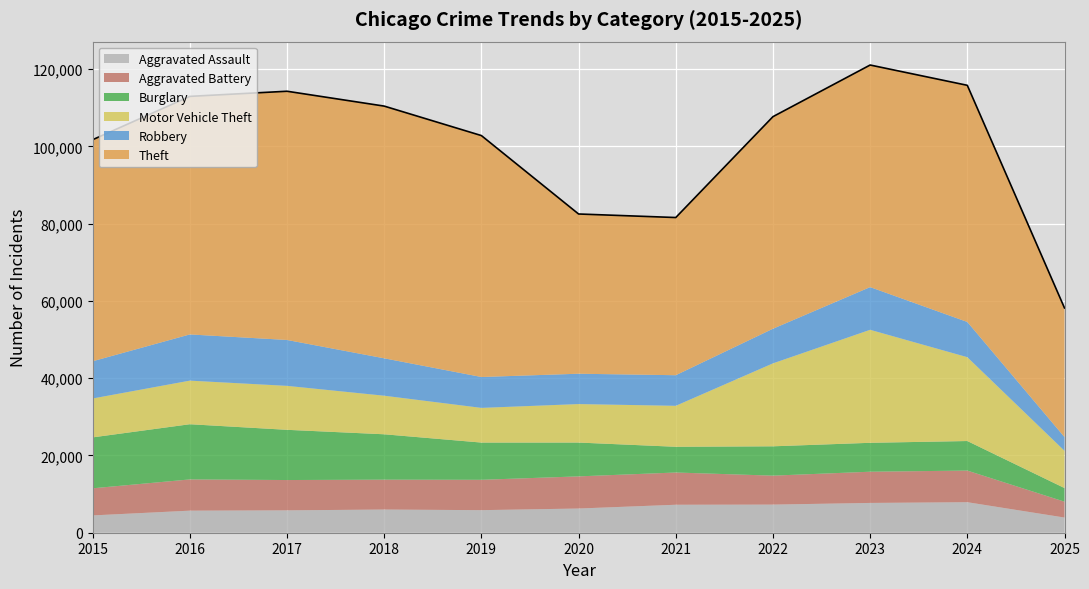

What is the difference between the maximum and second lowest values in the Motor Vehicle Theft series?

19612